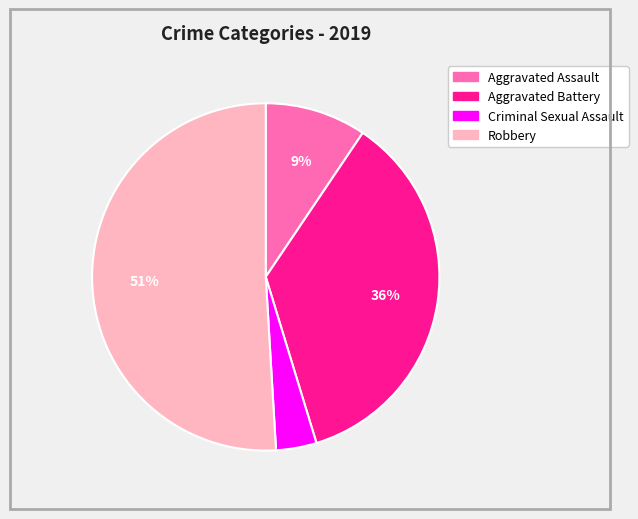

Between Criminal Sexual Assault and Robbery, which is larger?

Robbery